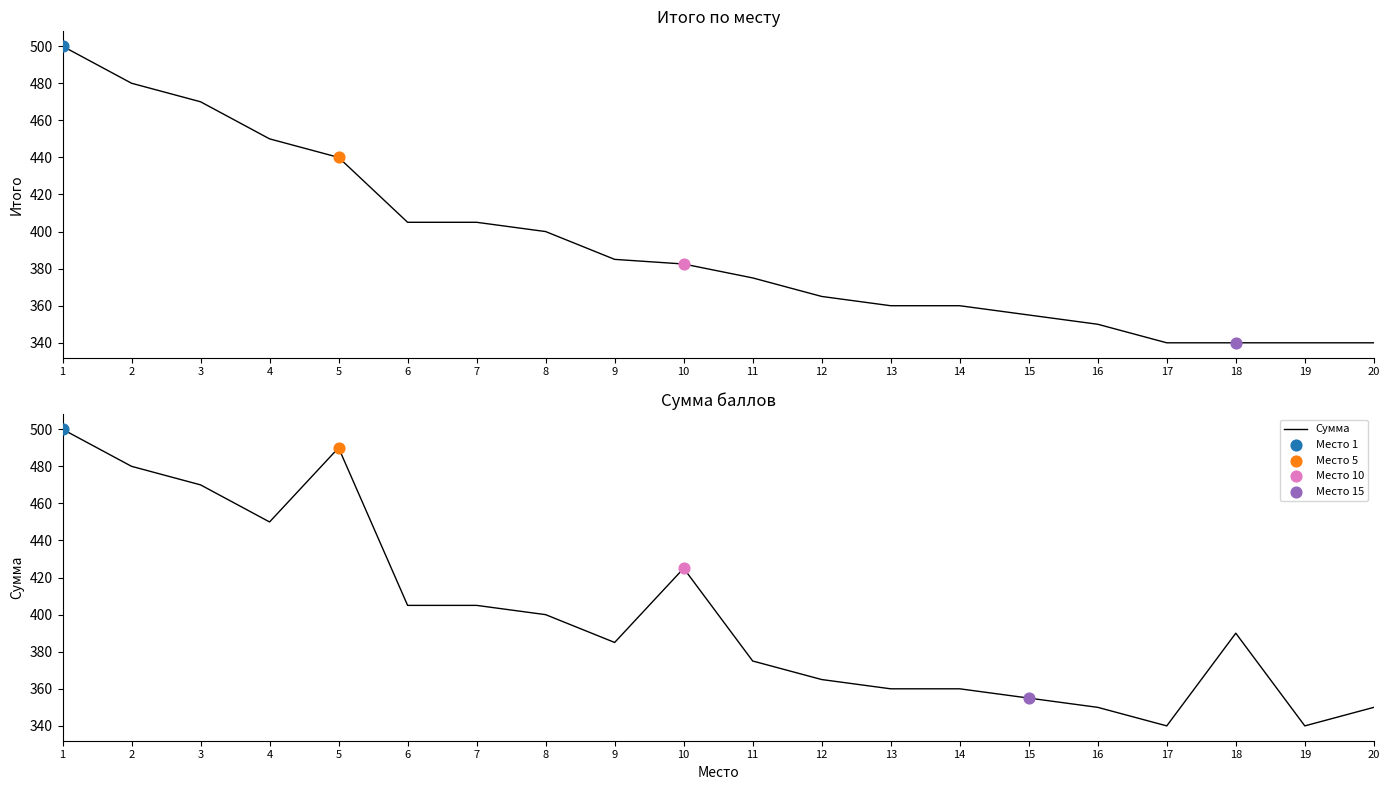

At which category is the sum across all series the highest?

1